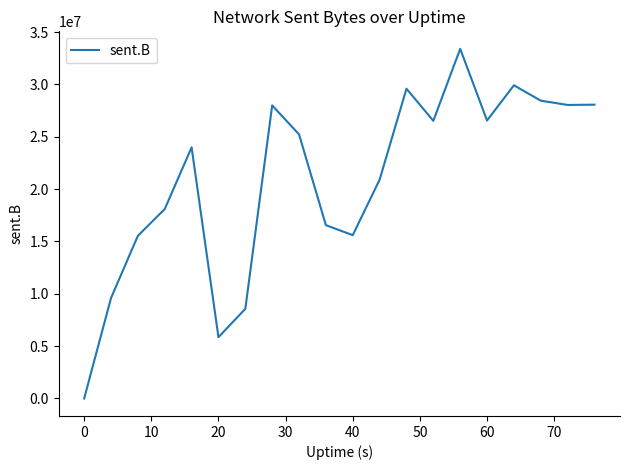

What is the maximum value shown in the chart?

33405674